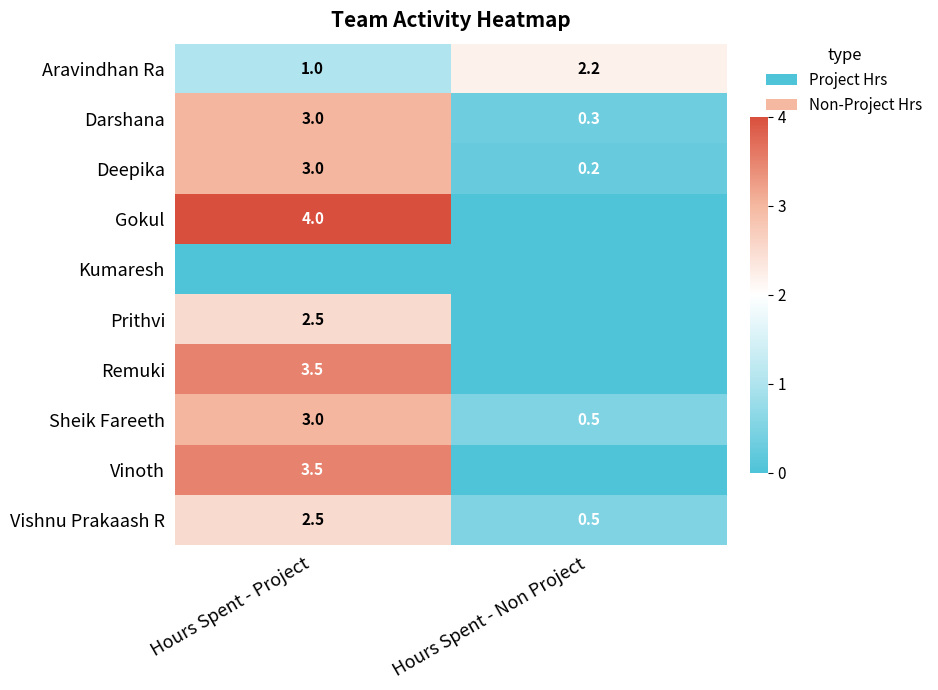

At which label is Deepika closest to 1?

Hours Spent - Non Project